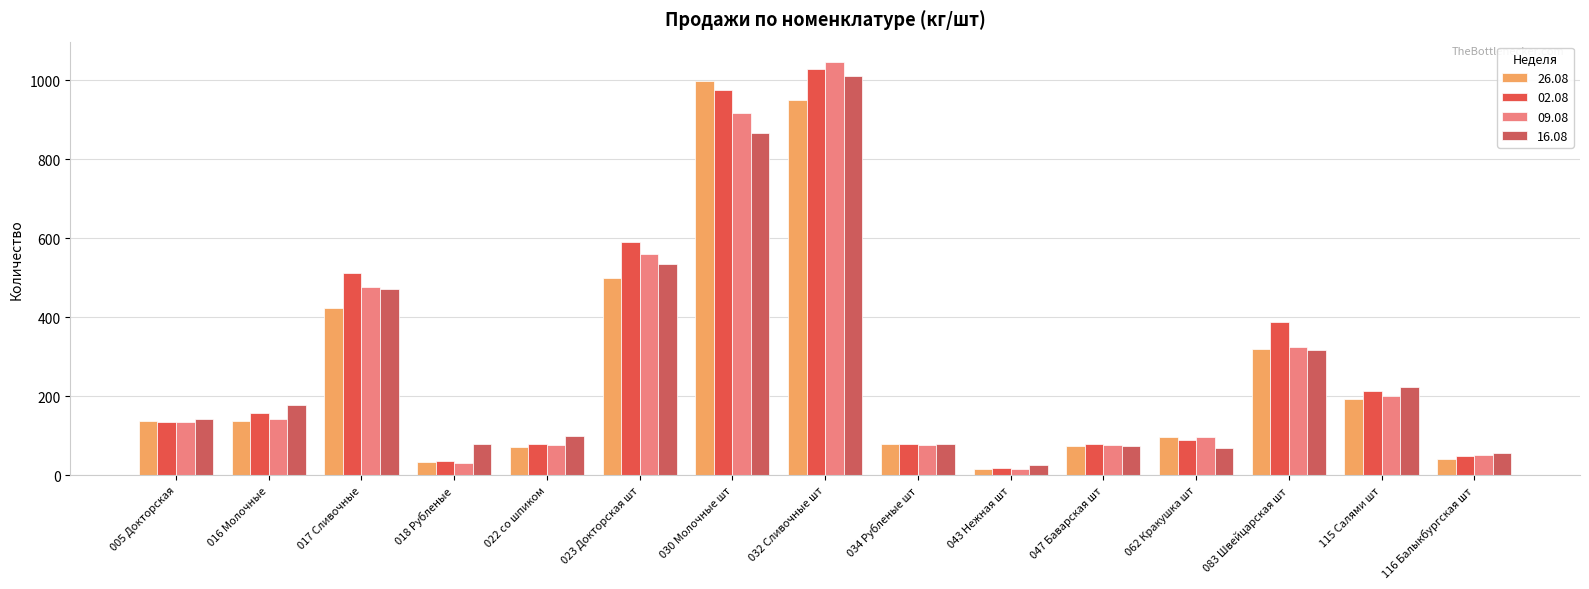

Between 030 Молочные шт and 115 Салями шт, which series saw the biggest shift?

26.08